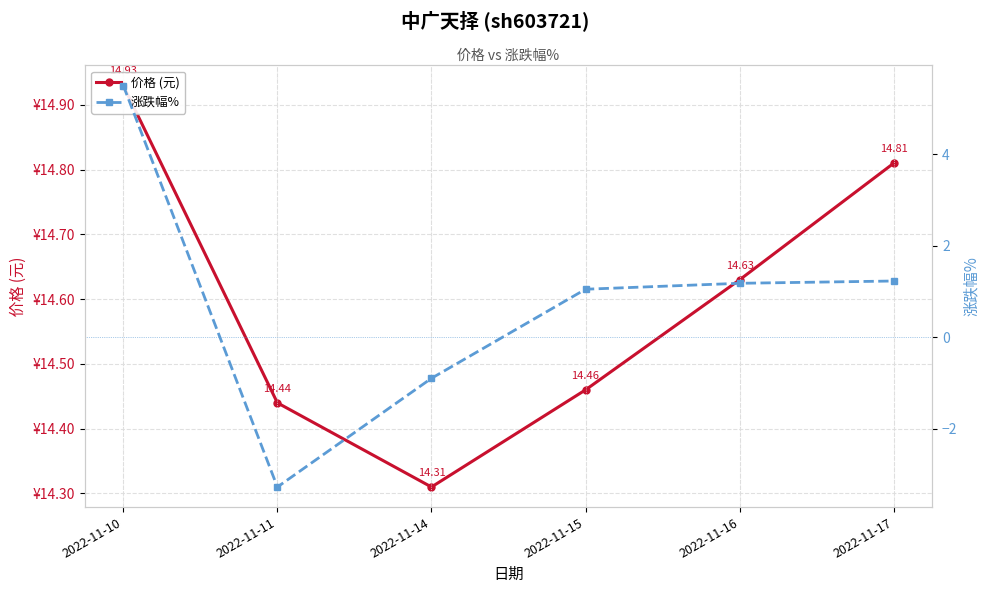

What is the difference between the 涨跌幅% values at 2022-11-15 and 2022-11-17?

0.2